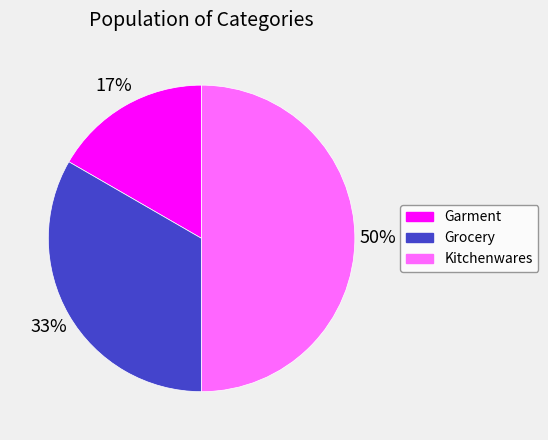

What is the largest slice in the pie chart?

Kitchenwares